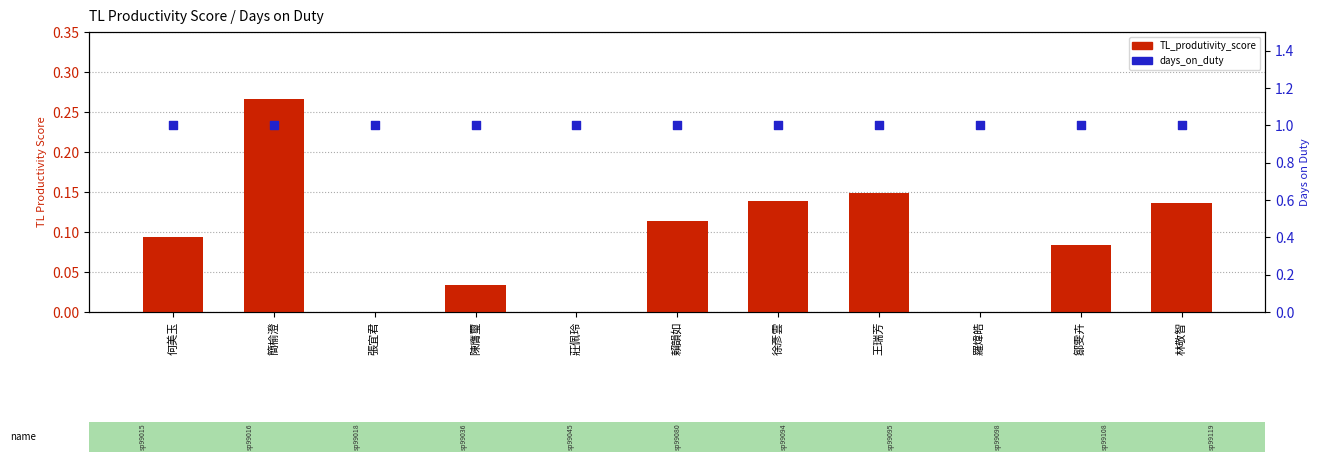

At which category is the sum across all series the highest?

簡榆澄